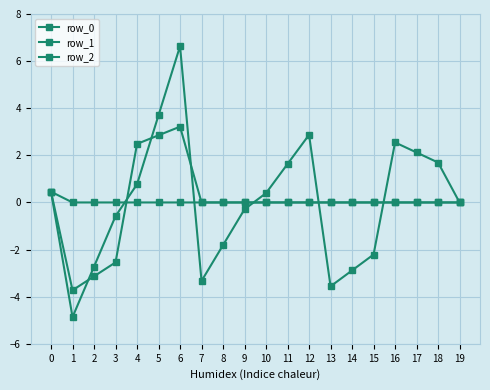

How many lines are shown in the chart?

3